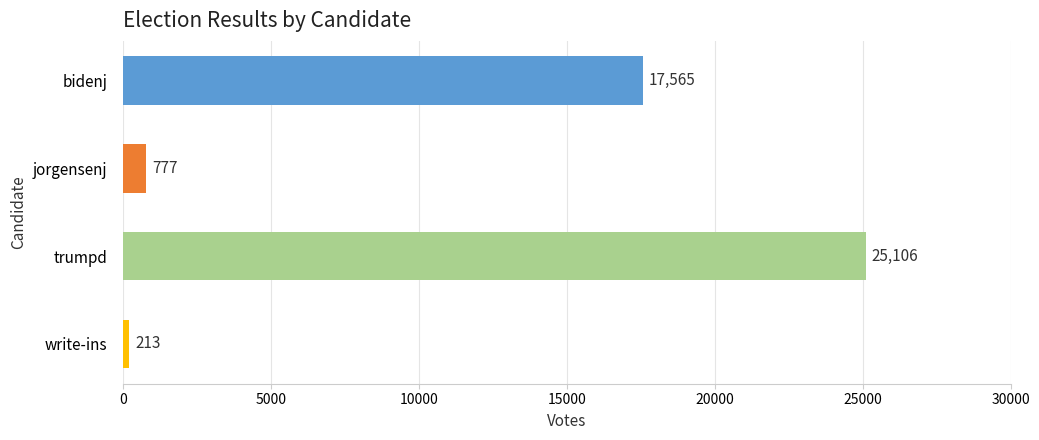

How many data points are less than 17565?

2